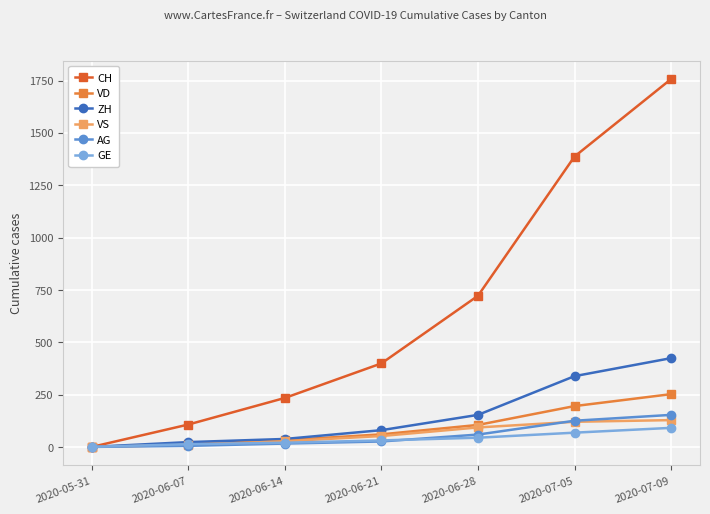

How many lines are shown in the chart?

6